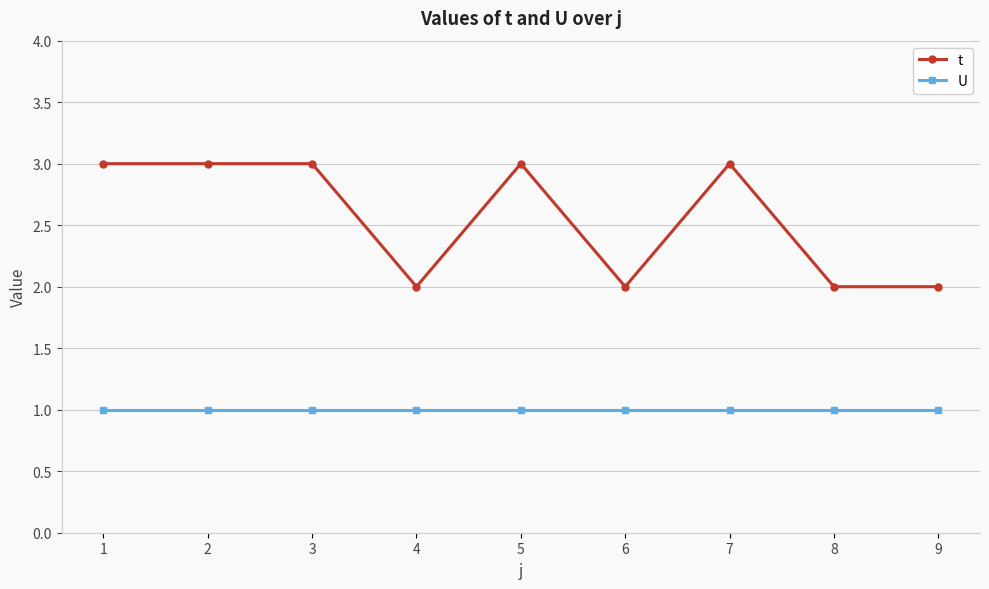

Which series has the largest range (max minus min)?

t